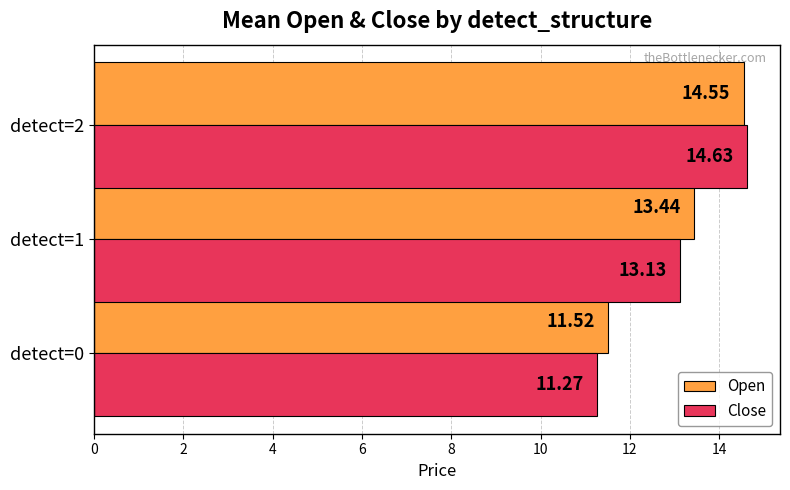

Which series has the widest spread of values?

Close